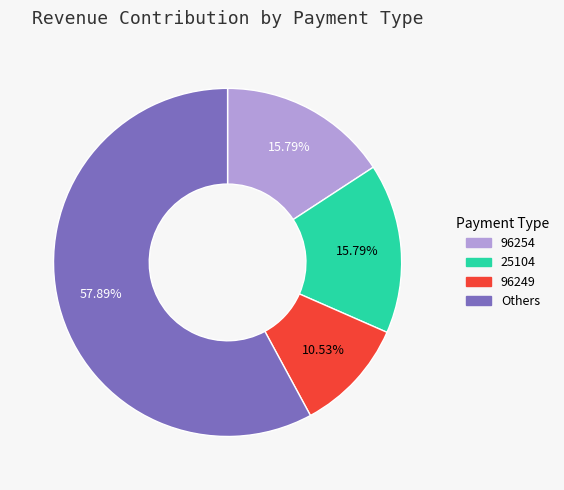

Which slice is the smallest?

96249